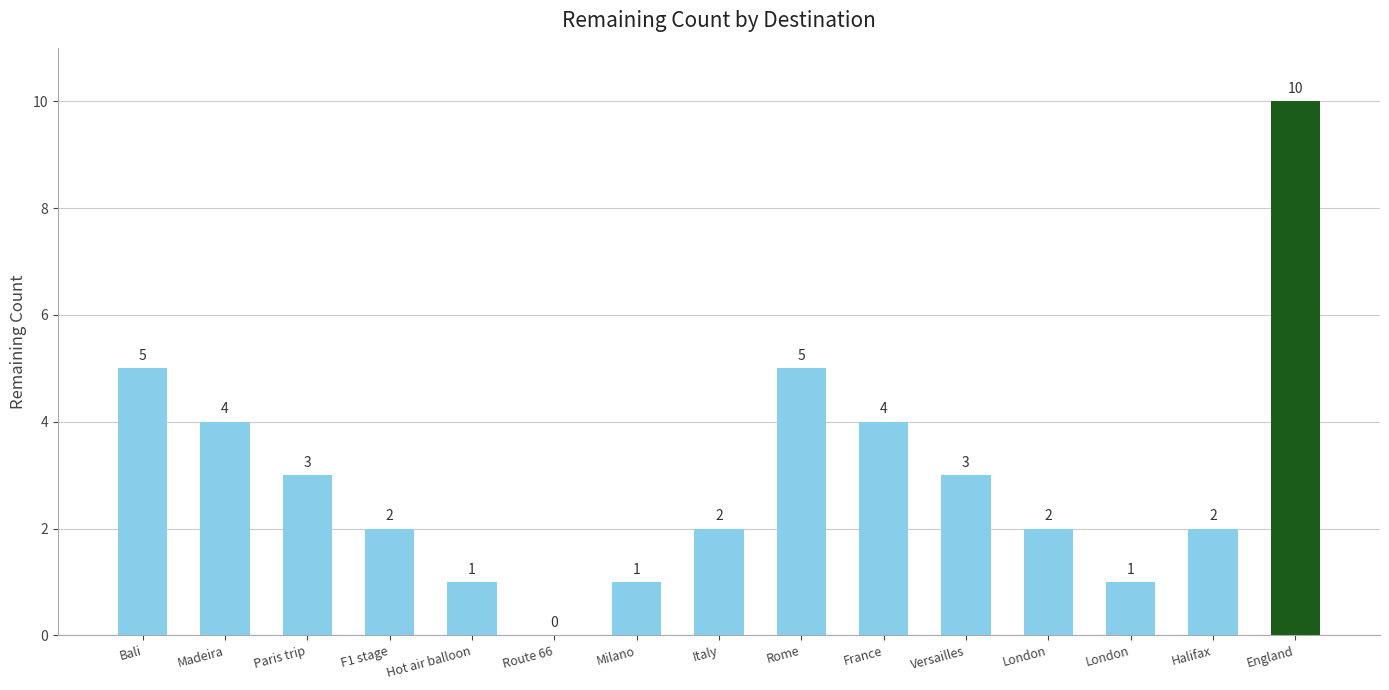

List the labels in order of value, smallest first.

Route 66, Hot air balloon, Milano, London, F1 stage, Italy, London, Halifax, Paris trip, Versailles, Madeira, France, Bali, Rome, England